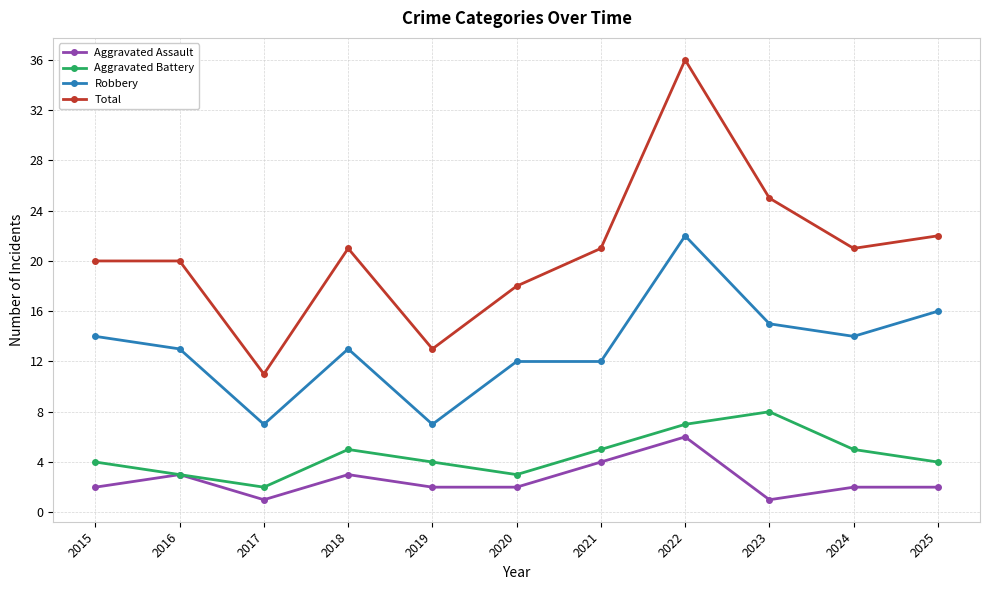

Which series has the largest range (max minus min)?

Total